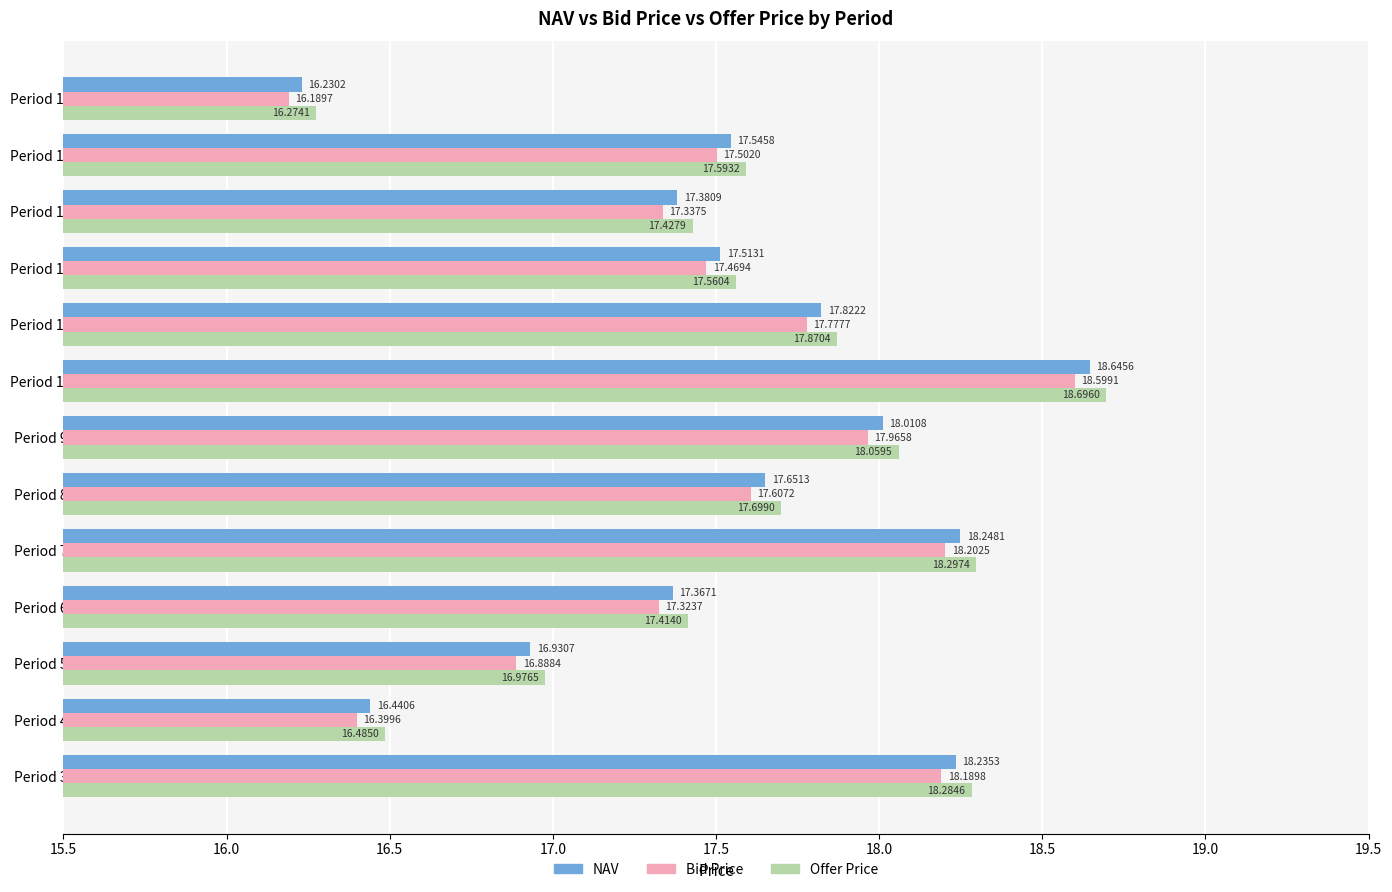

Rank the series by their maximum value, from highest to lowest.

Offer Price, NAV, Bid Price